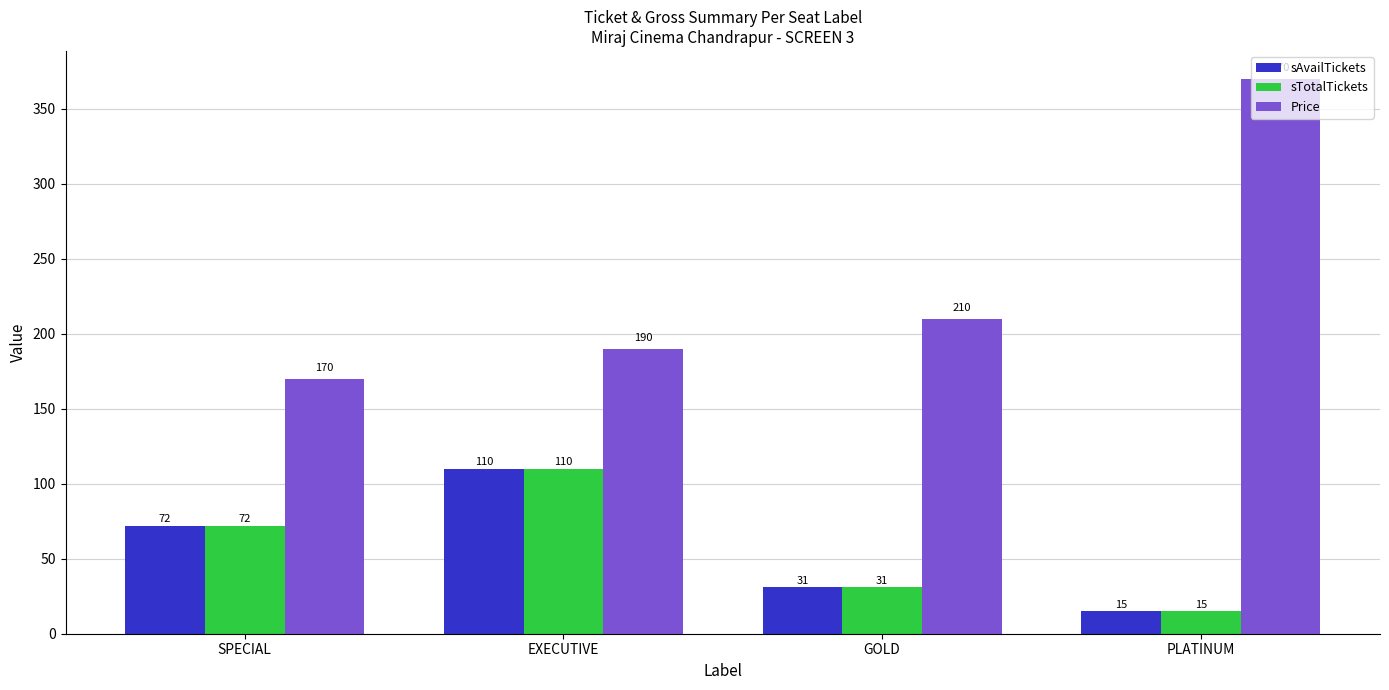

Reading left to right, list all the values displayed in this chart.

sAvailTickets: SPECIAL=72	EXECUTIVE=110	GOLD=31	PLATINUM=15
sTotalTickets: SPECIAL=72	EXECUTIVE=110	GOLD=31	PLATINUM=15
Price: SPECIAL=170	EXECUTIVE=190	GOLD=210	PLATINUM=370